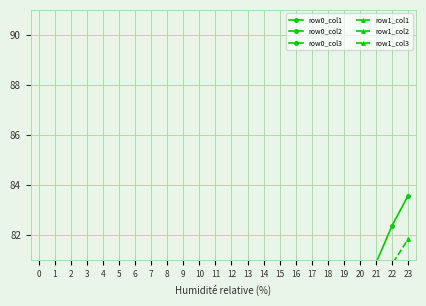

True or false: row1_col3 has more than 2 interior local peaks.

True